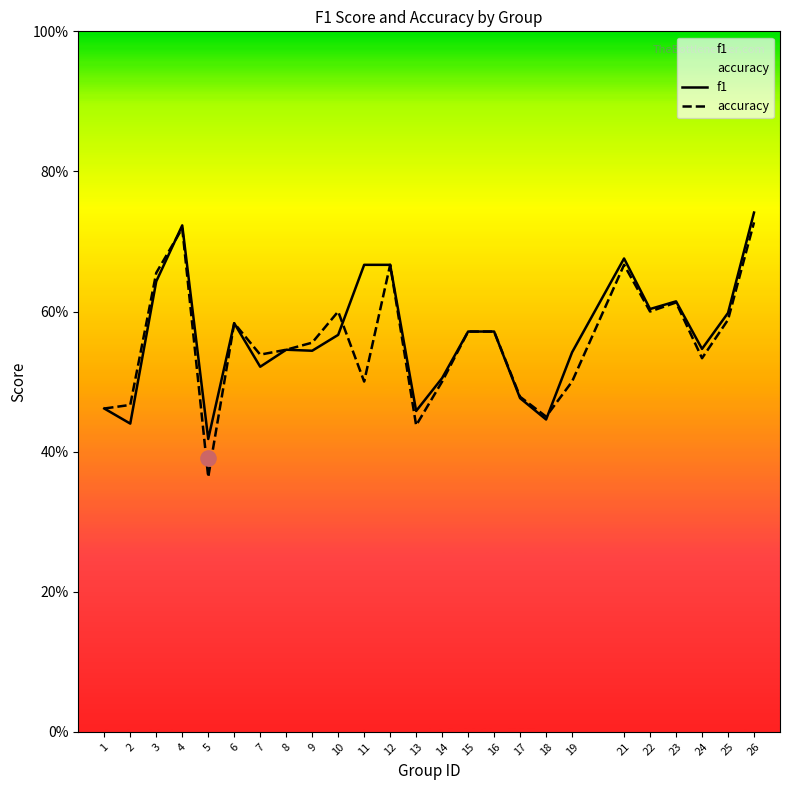

Which series contains the lowest Y value?

accuracy